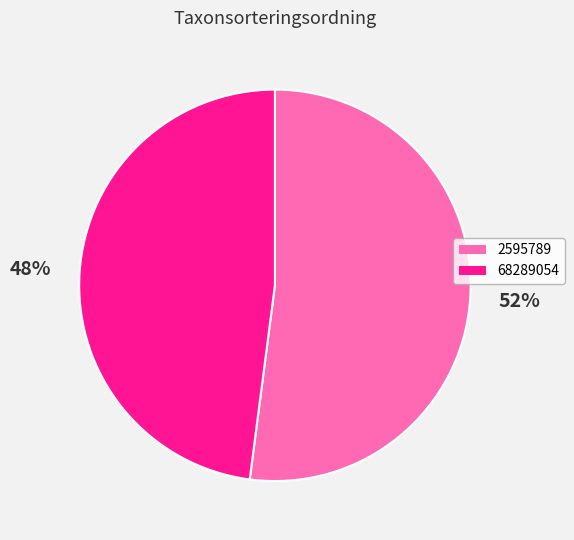

Is the sum of 68289054 and 2595789 greater than half?

Yes